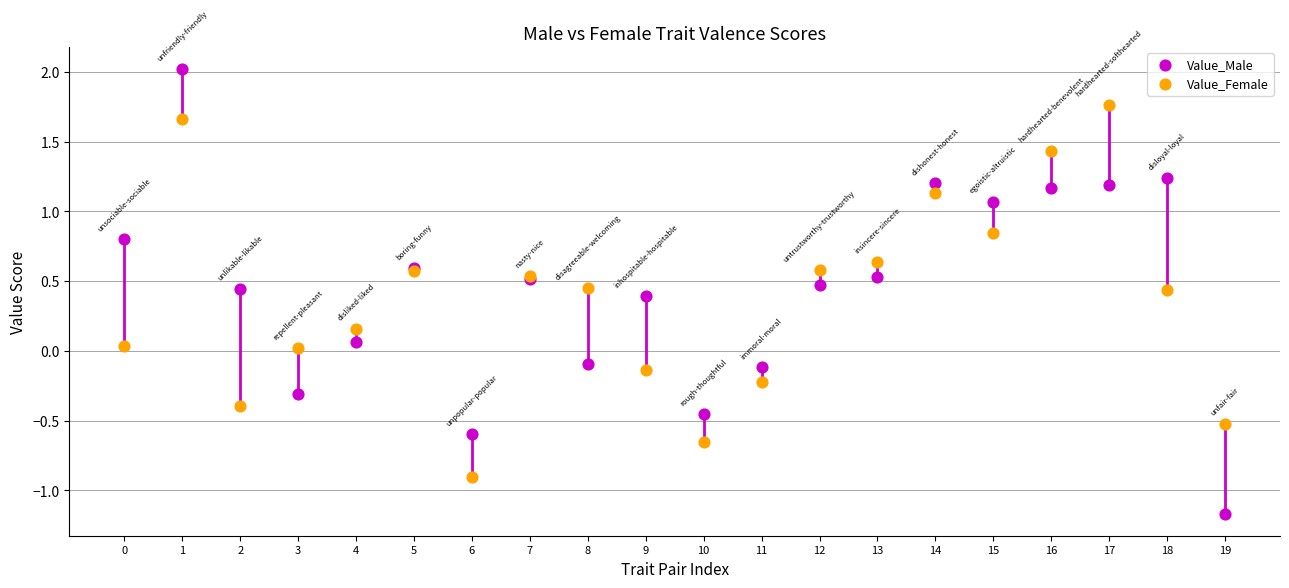

Which series has the largest Y range (max minus min)?

Value_Male